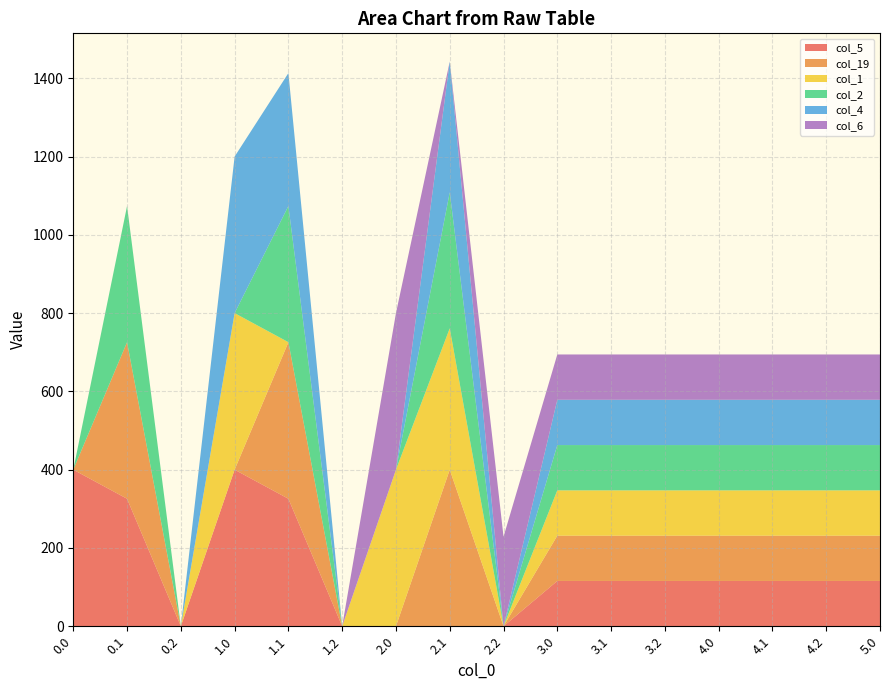

Reading left to right, transcribe all the data shown in this chart.

col_5: 400.0	325.7	0.0	400.0	325.7	0.0	0.0	0.0	0.0	115.7	115.7	115.7	115.7	115.7	115.7	115.7
col_19: 0.0	400.0	0.0	0.0	400.0	0.0	0.0	400.0	0.0	115.7	115.7	115.7	115.7	115.7	115.7	115.7
col_1: 0.0	0.0	0.0	400.0	0.0	0.0	400.0	361.1	0.0	115.7	115.7	115.7	115.7	115.7	115.7	115.7
col_2: 0.0	347.9	0.0	0.0	347.9	0.0	0.0	347.9	0.0	115.7	115.7	115.7	115.7	115.7	115.7	115.7
col_4: 0.0	0.0	0.0	400.0	339.6	0.0	0.0	333.7	0.0	115.7	115.7	115.7	115.7	115.7	115.7	115.7
col_6: 0.0	0.0	0.0	0.0	0.0	0.0	400.0	0.0	228.8	115.7	115.7	115.7	115.7	115.7	115.7	115.7